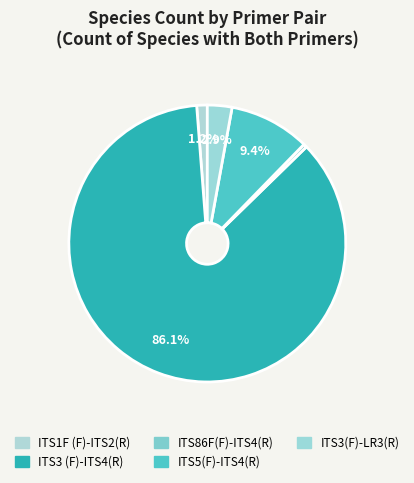

To the nearest percent, what portion does ITS3 (F)-ITS4(R) represent?

86%